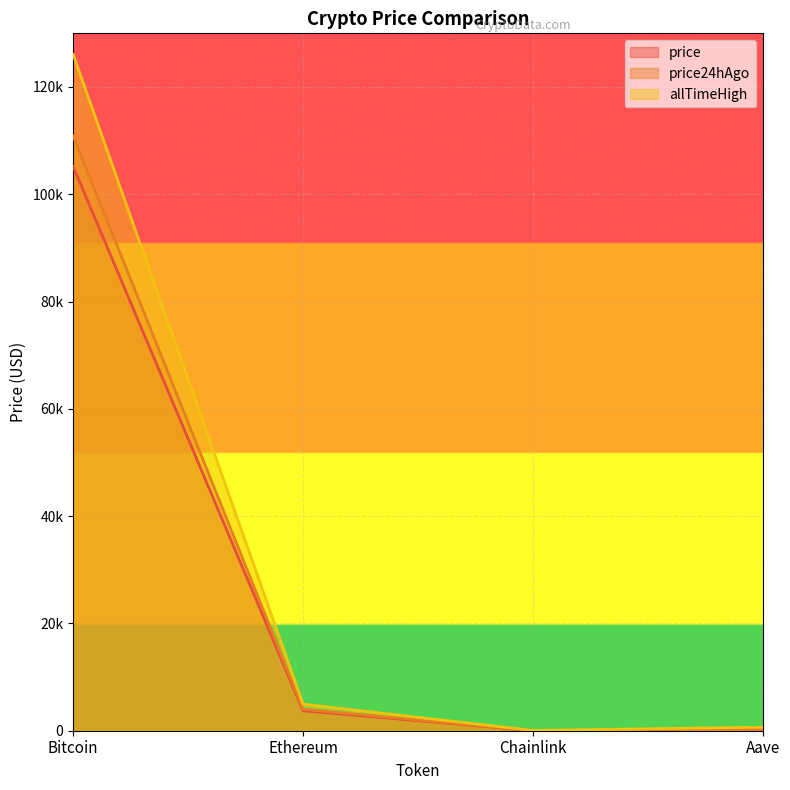

Where is price24hAgo nearest to the value 55439?

Ethereum